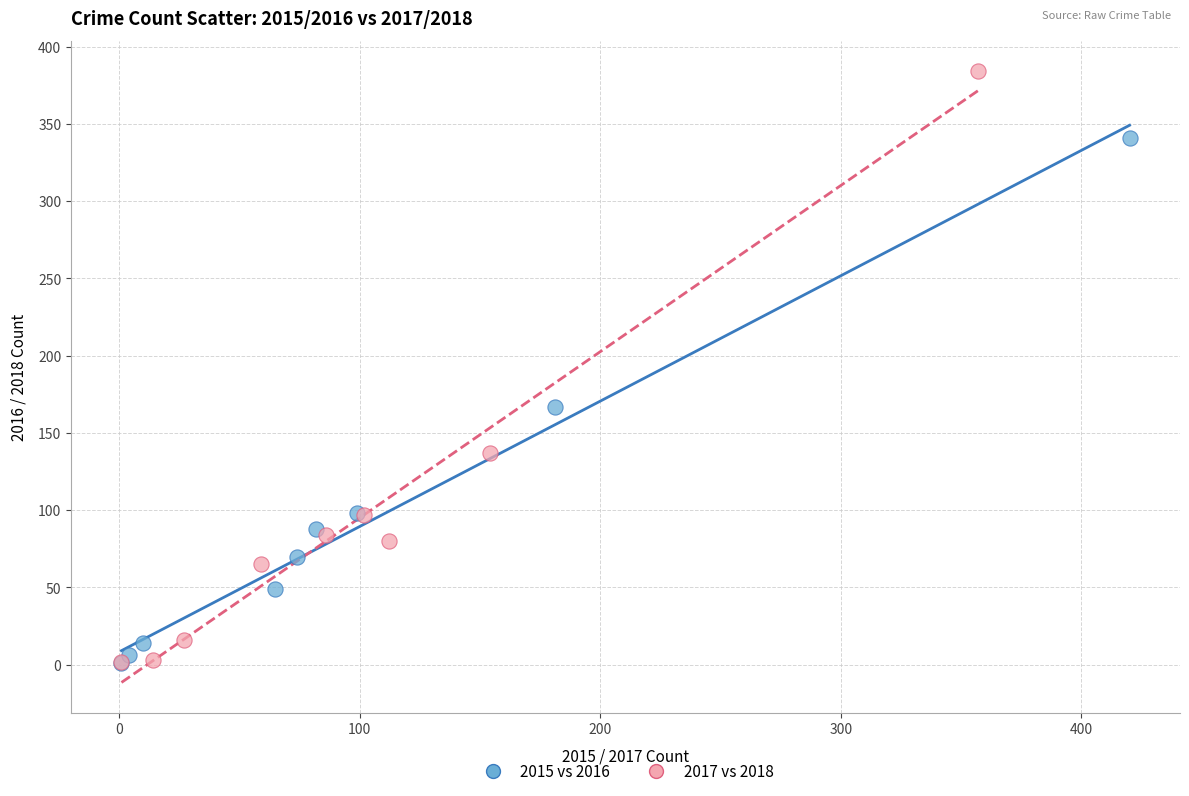

Which series has the largest Y range (max minus min)?

2017 vs 2018